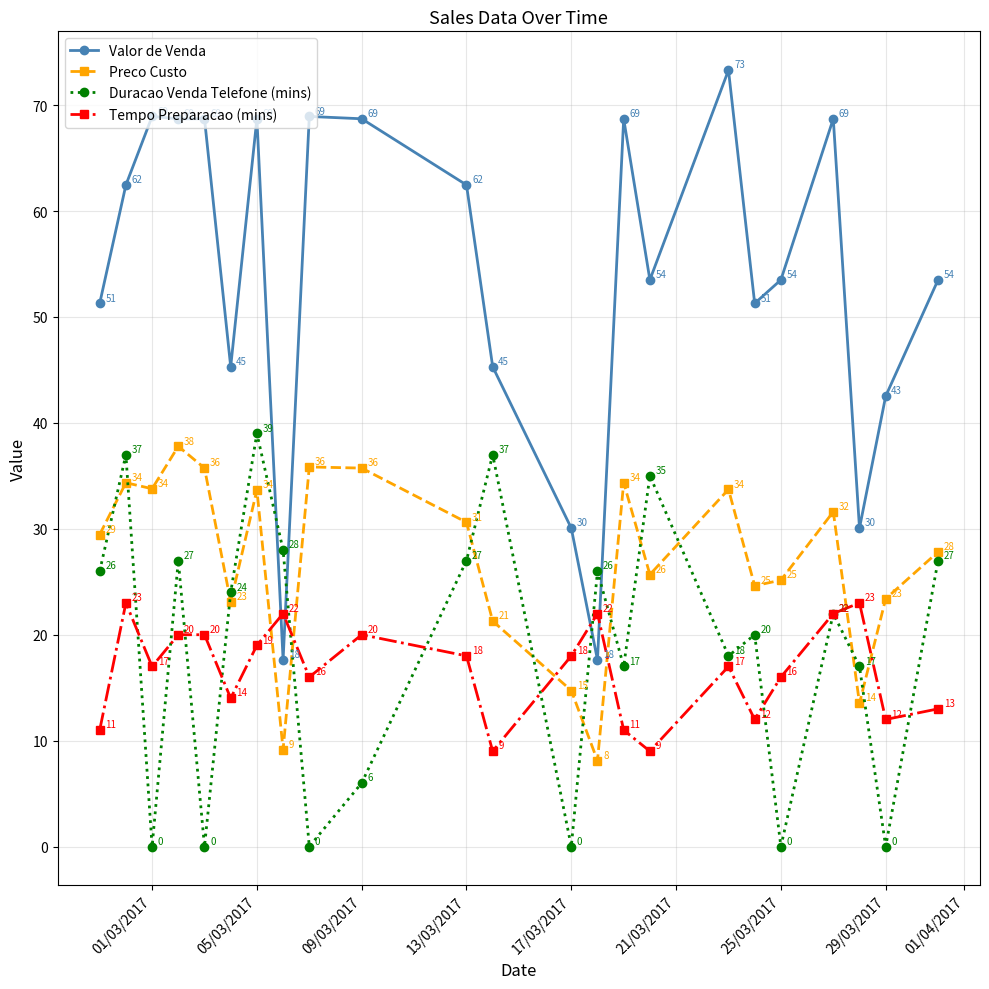

How many interior local peaks does the Duracao Venda Telefone (mins) series have?

8